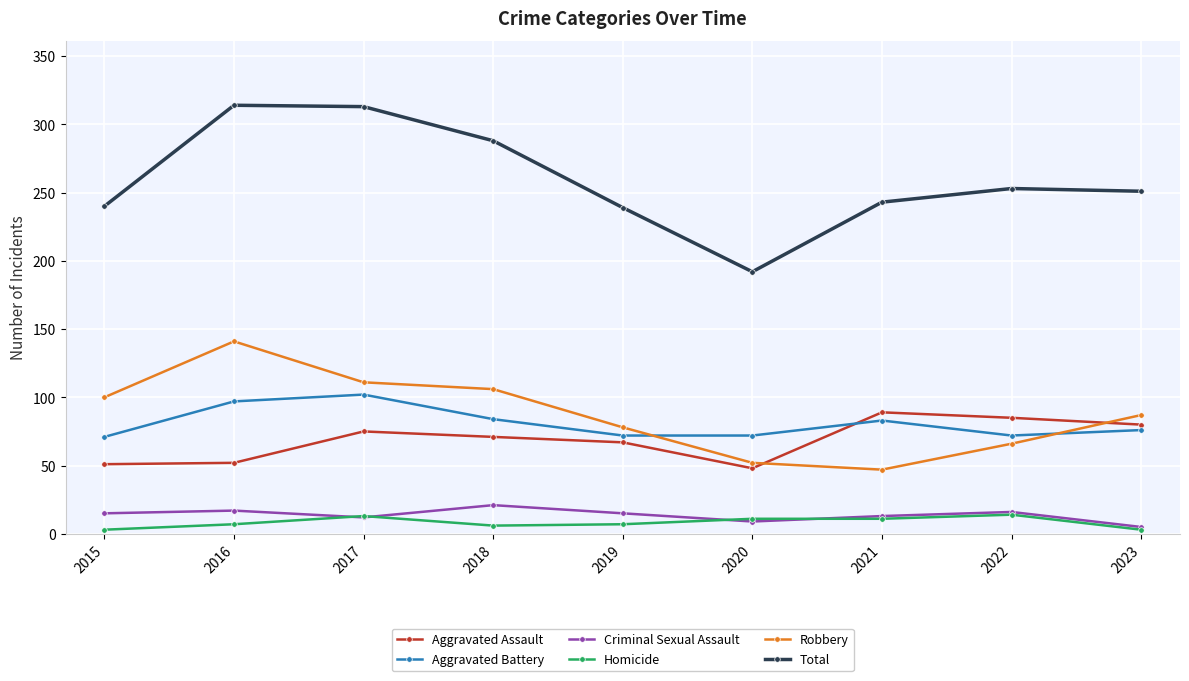

Is the value of Robbery at 2017 greater than the value of Aggravated Assault at 2018?

Yes